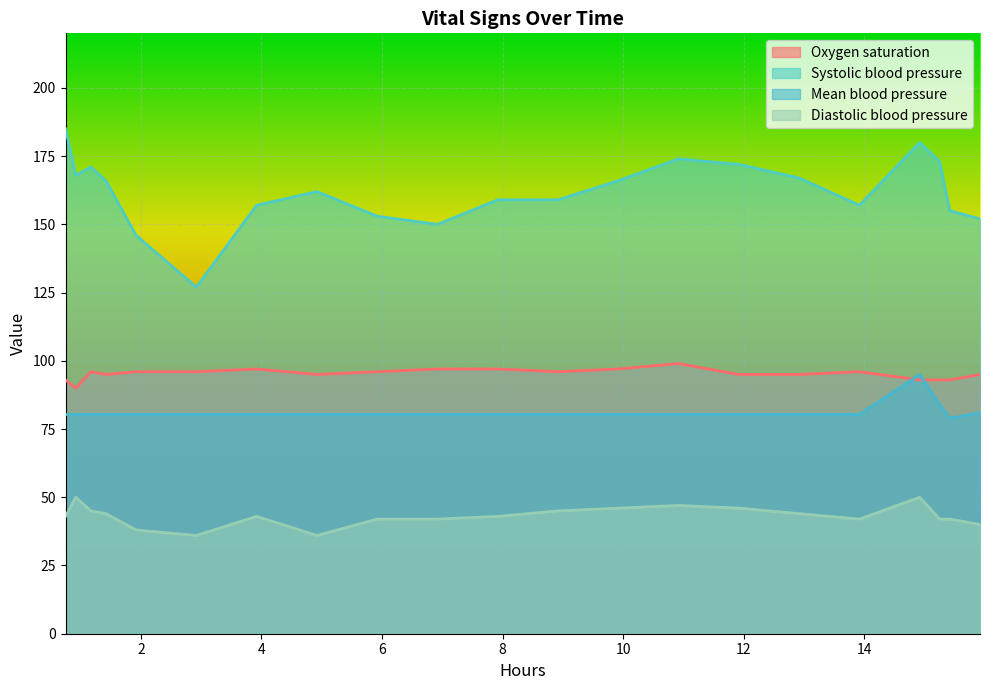

What is the sum of all Diastolic blood pressure values?

906.0